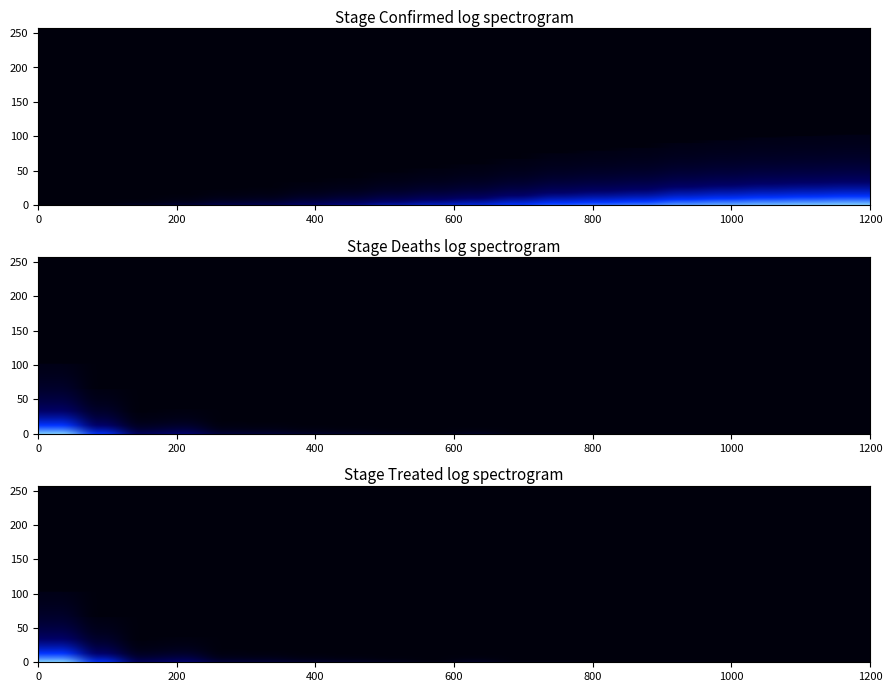

Reading left to right, transcribe all the data shown in this chart.

Stage_Confirmed: 0.0	0.0	0.1	0.1	0.2	0.2	0.3	0.4	0.5	0.5	0.6	0.7	0.7	0.8	0.8	0.9	0.9	1.0	1.0	1.0
Stage_Deaths: 1.0	0.6	0.3	0.4	0.2	0.2	0.1	0.1	0.1	0.0	0.1	0.0	0.0	0.0	0.0	0.0	0.0	0.0	0.0	0.0
Stage_Treated: 1.0	0.6	0.3	0.4	0.2	0.2	0.1	0.1	0.1	0.0	0.1	0.0	0.0	0.0	0.0	0.0	0.0	0.0	0.0	0.0